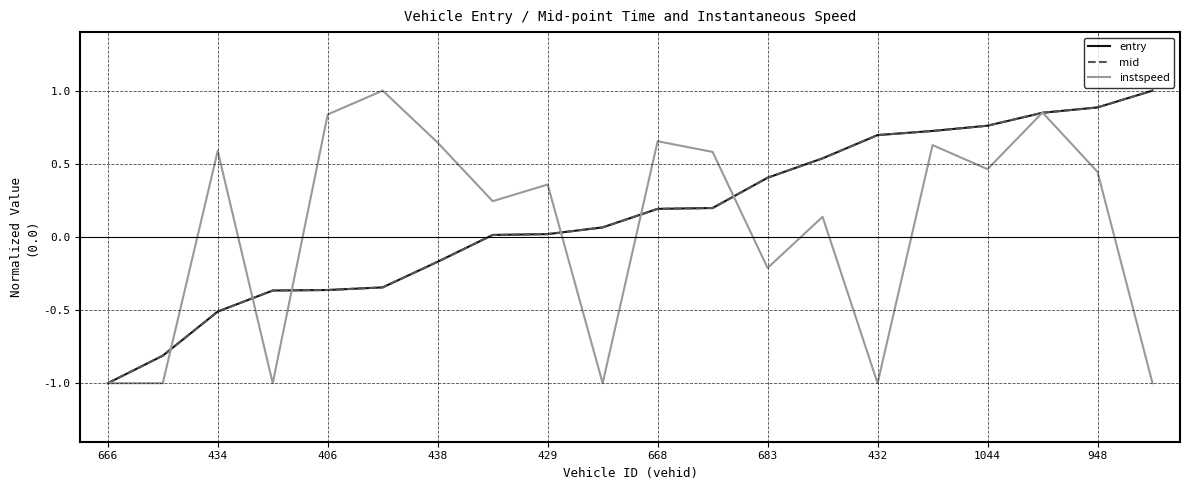

What is the sum of all entry values?

2.8